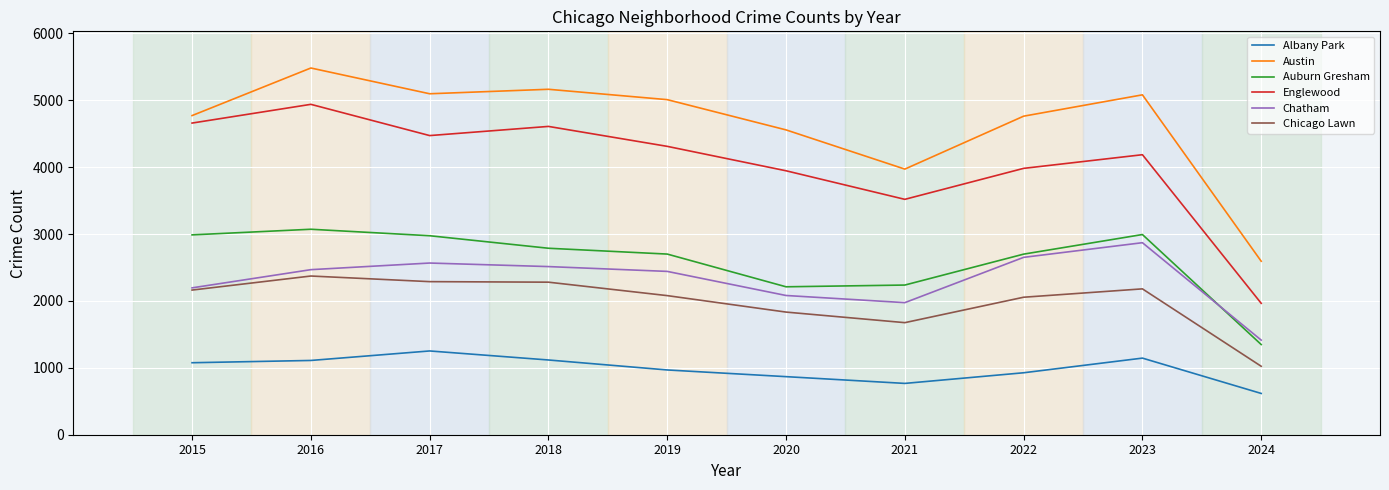

Is the value of Chatham at 2024 greater than the value of Chicago Lawn at 2019?

No